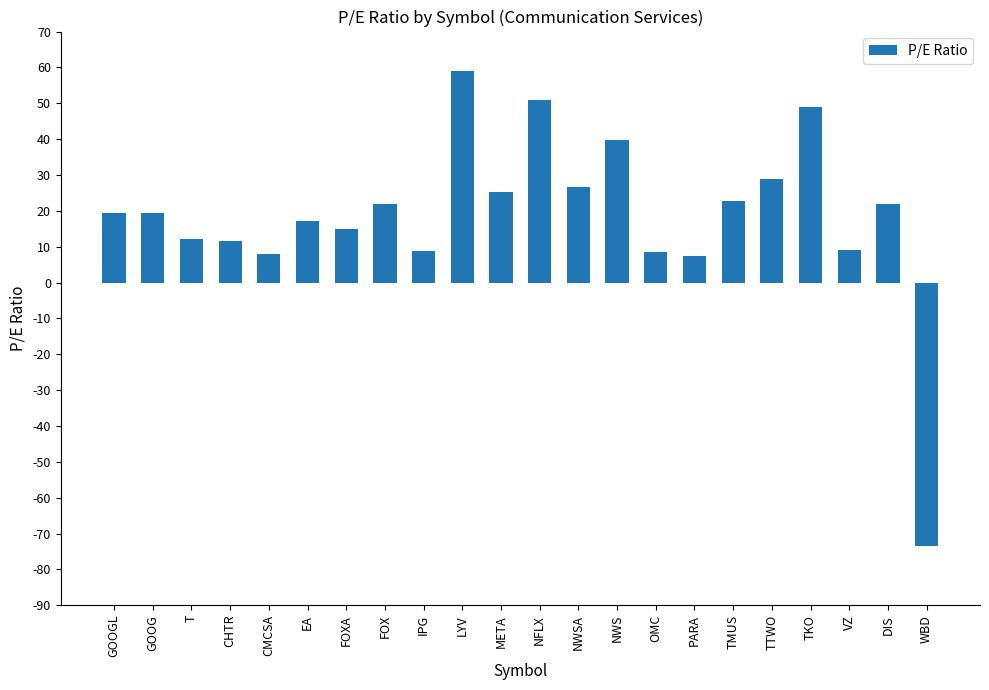

What is the change in value from CHTR to CMCSA?

-3.5